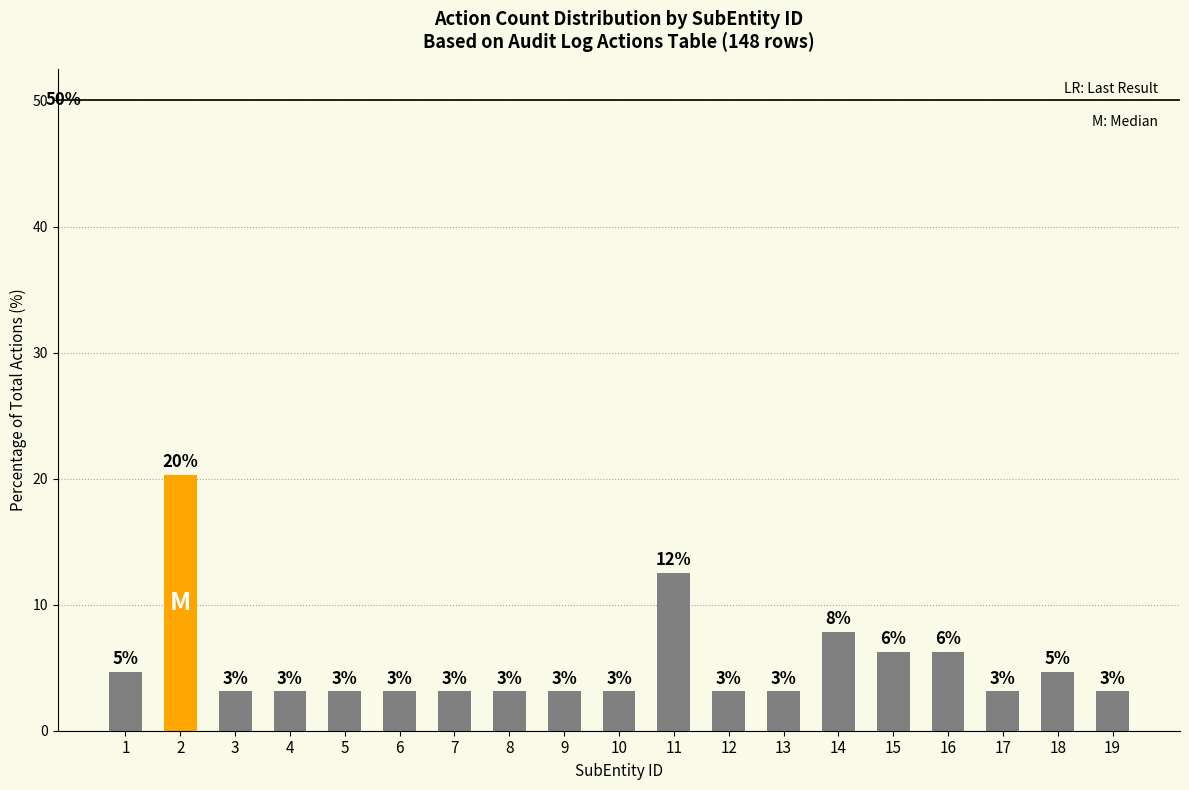

Are the bars horizontal?

No